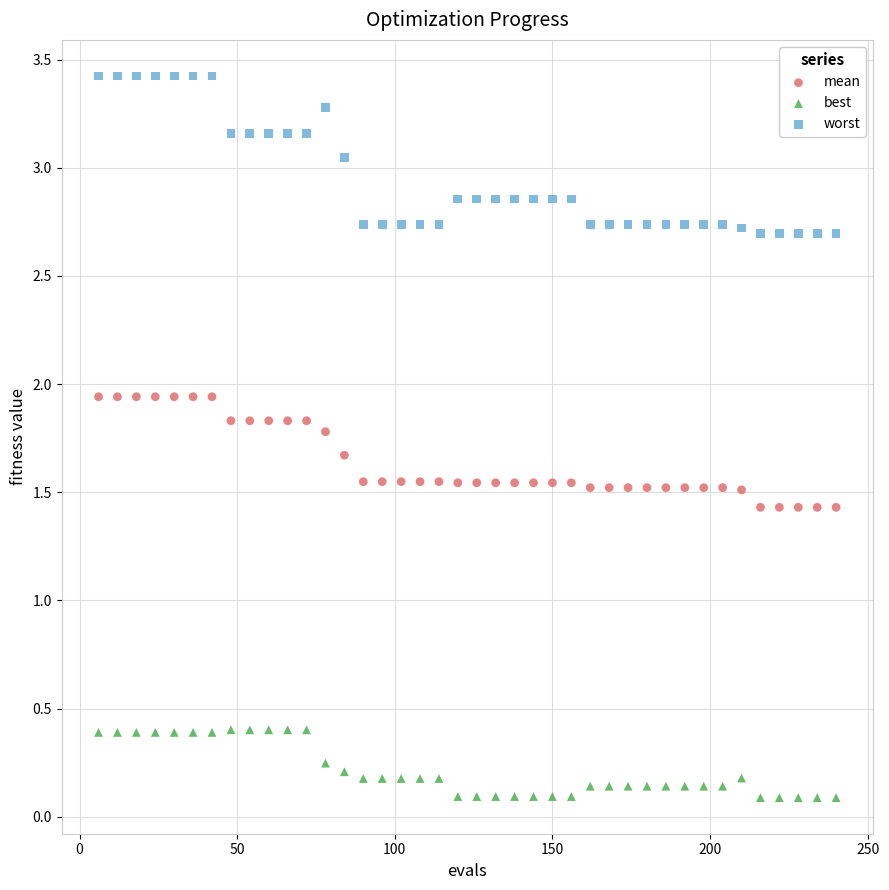

Which series has the largest Y range (max minus min)?

worst